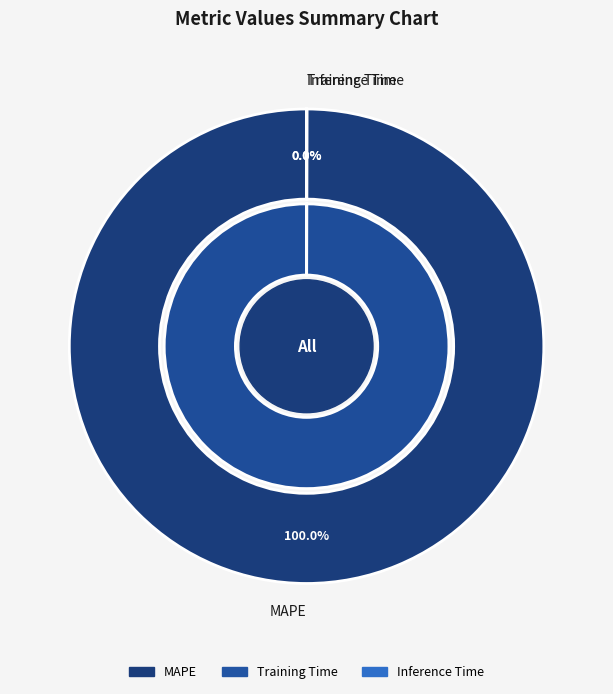

To the nearest percent, what is the average slice percentage?

33%